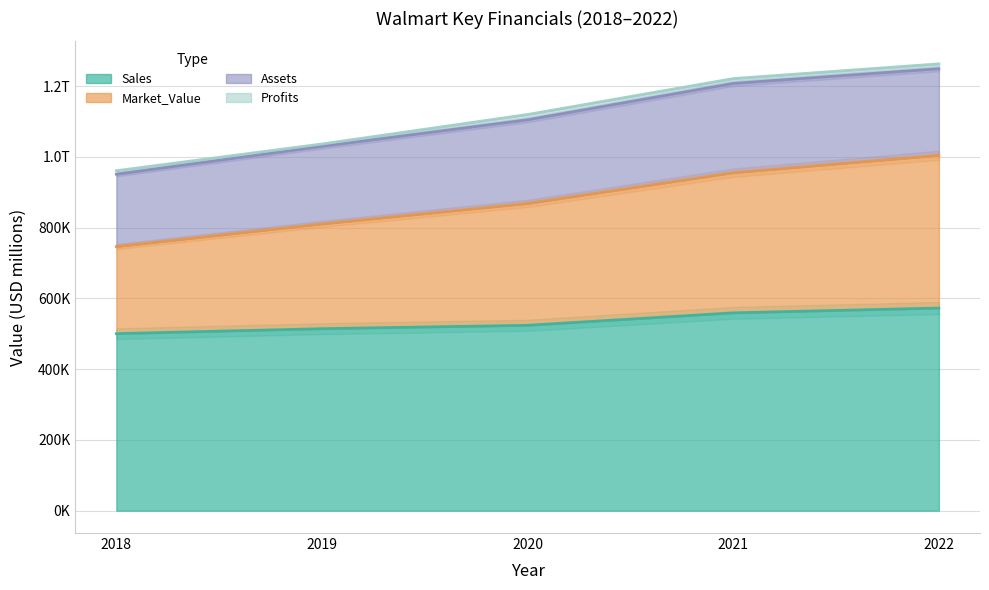

Which series has the largest total across all categories?

Market_Value